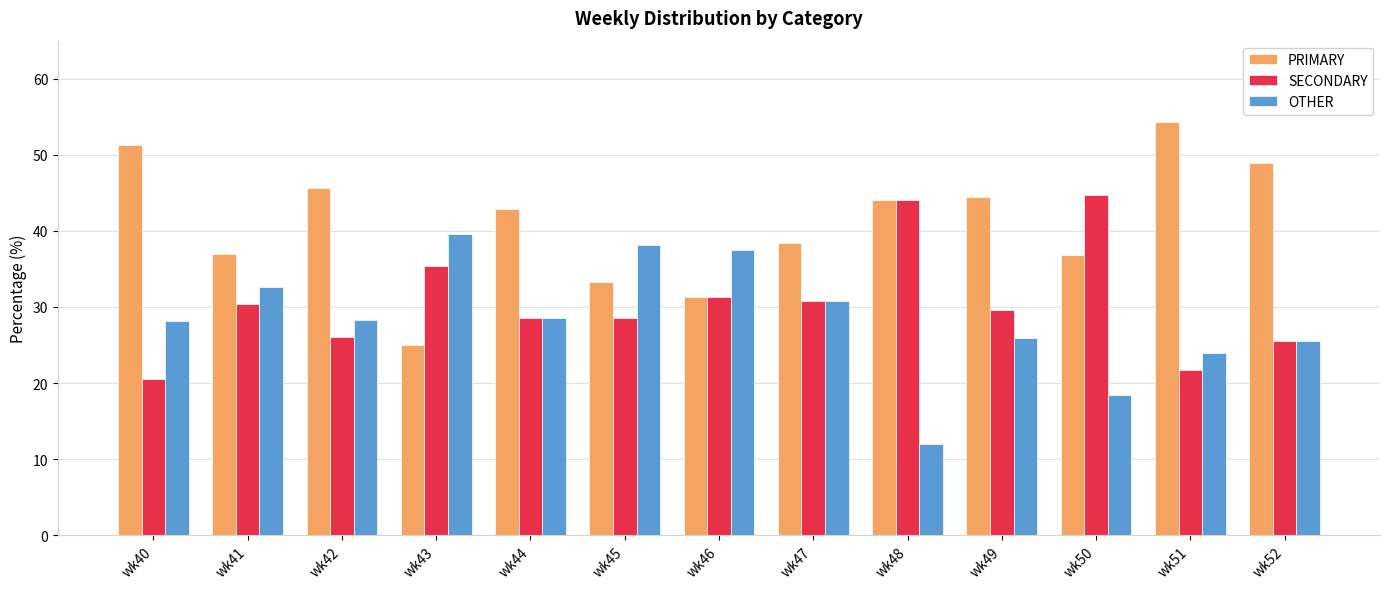

Are the bars grouped side by side (vs. stacked)?

Yes